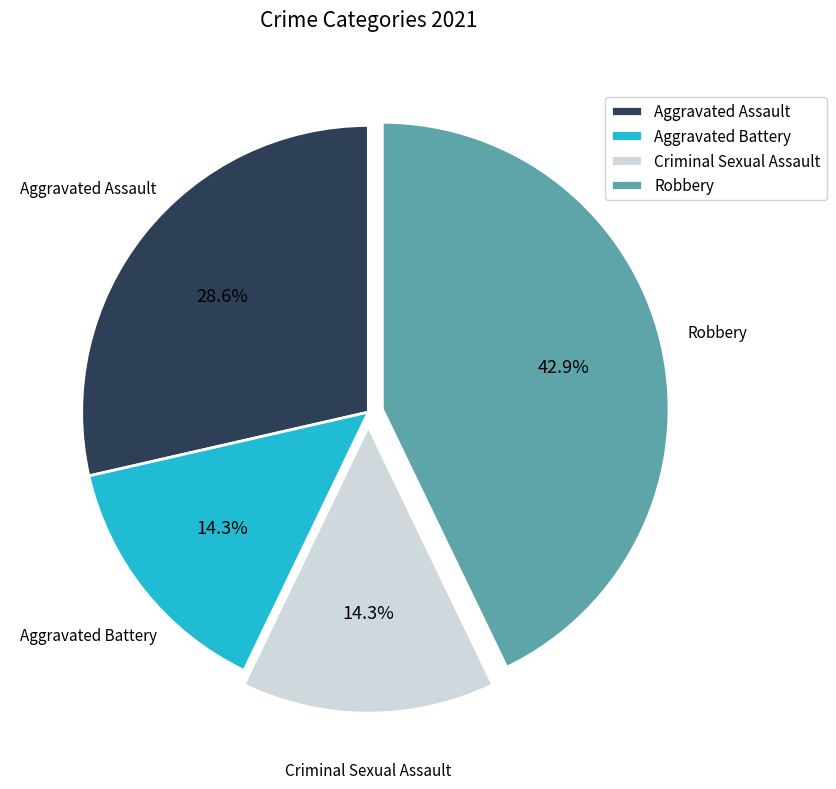

Which category has the biggest portion of the pie?

Robbery